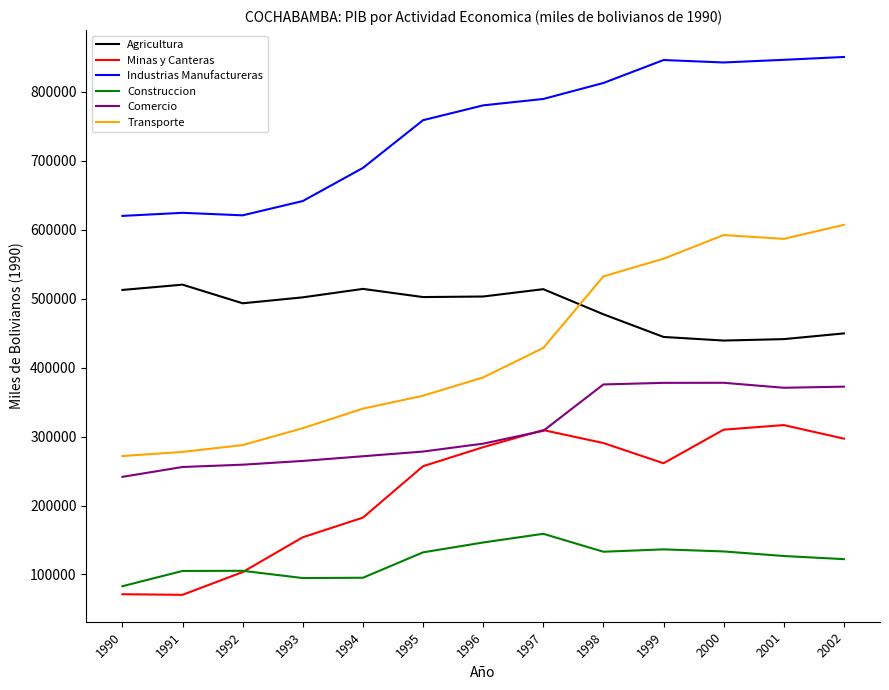

What are all the series names shown in the legend?

Agricultura, Minas y Canteras, Industrias Manufactureras, Construccion, Comercio, Transporte